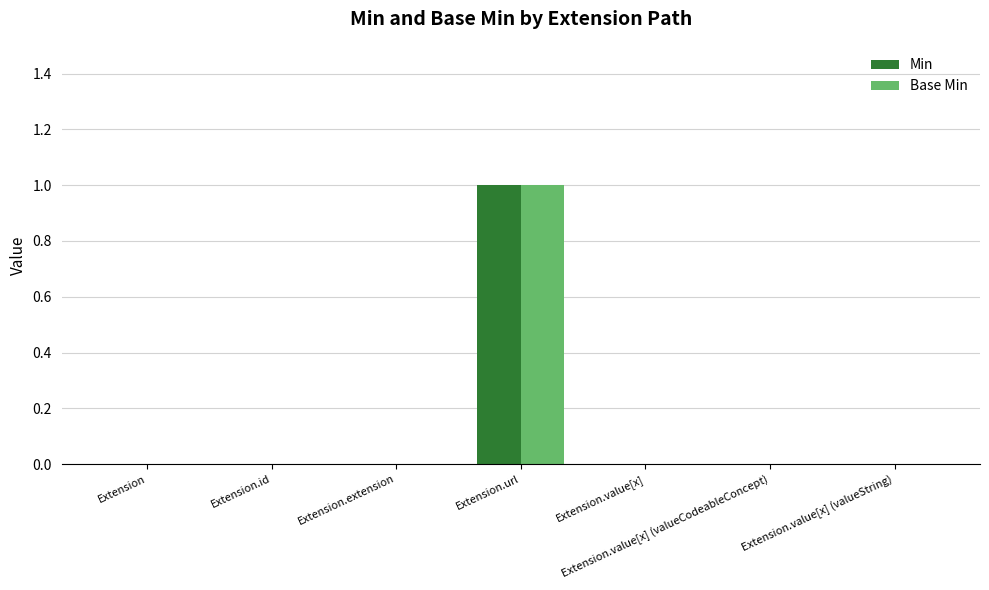

True or false: Base Min has a value of 0 at Extension.

True